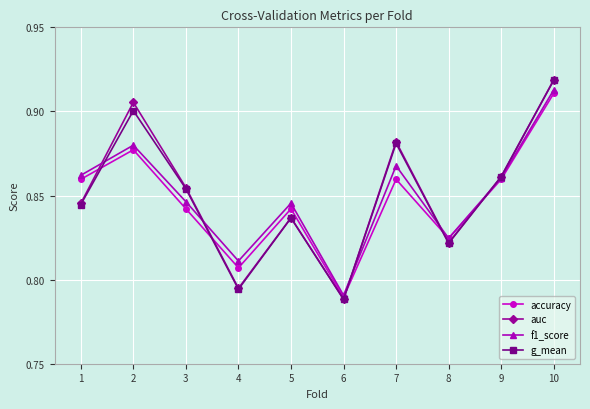

Which series changed the most between 3 and 7?

auc